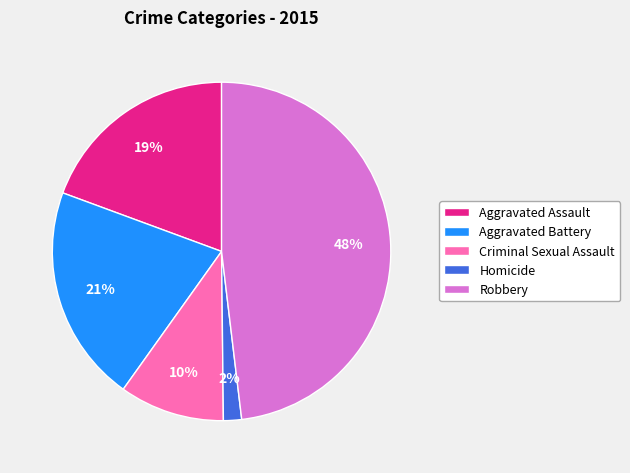

What is the smallest slice in the pie chart?

Homicide